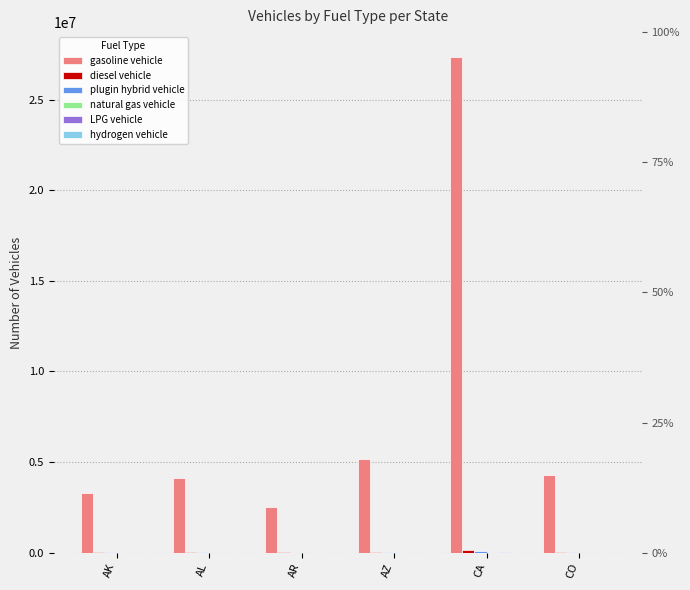

At which label does natural gas vehicle reach its peak?

AK